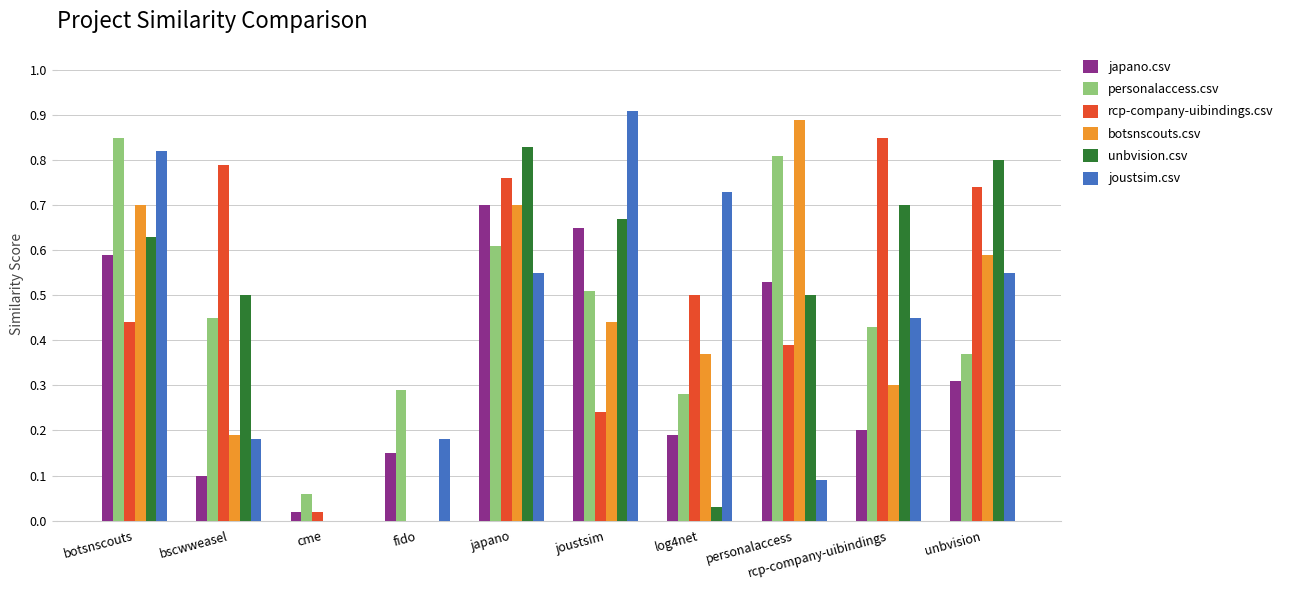

At which category is the sum across all series the highest?

japano